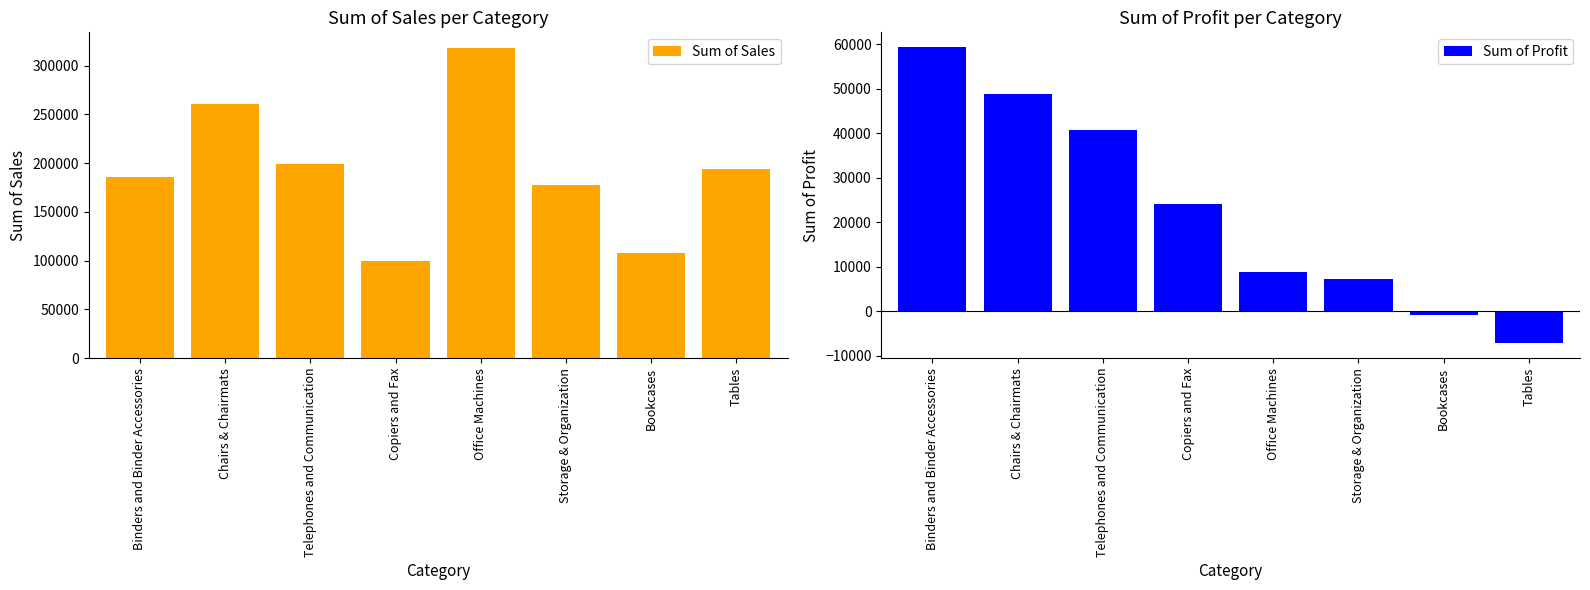

Which series has the largest range (max minus min)?

Sum of Sales